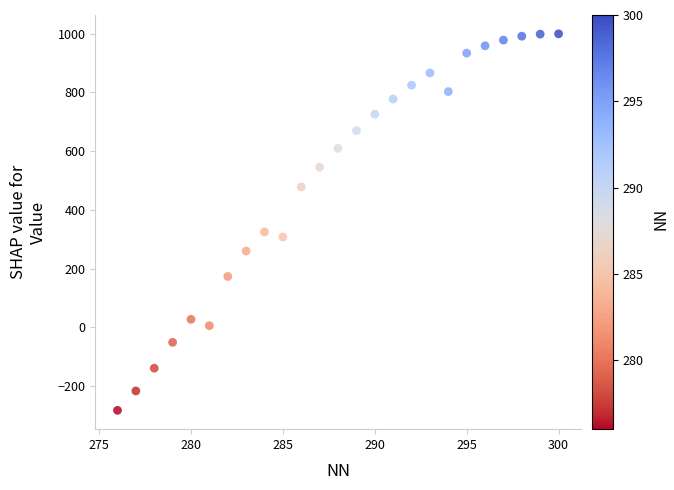

What Y value in the scatter plot is closest to 358?

324.6